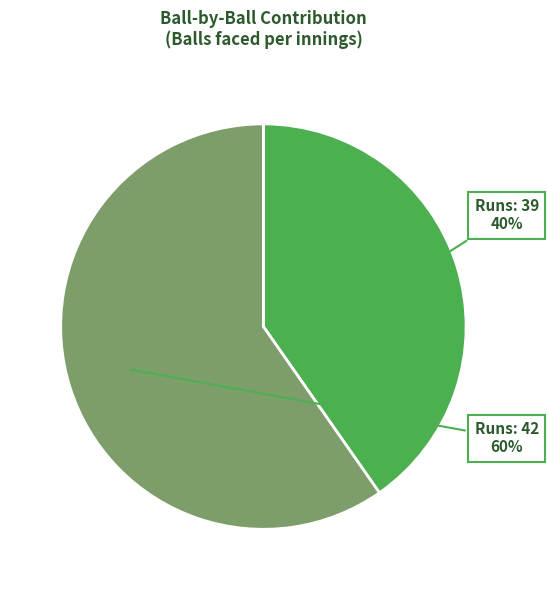

To the nearest percent, what is the average slice percentage?

50%